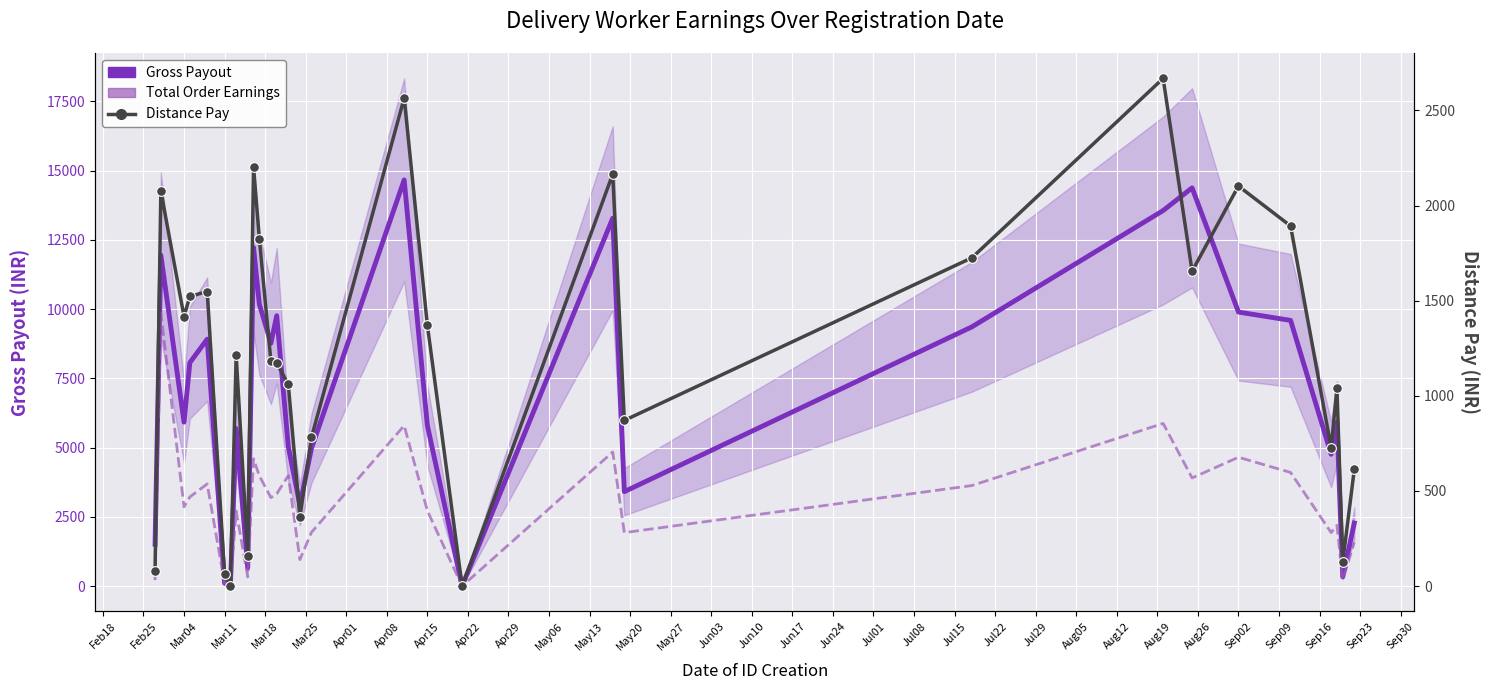

List the series in order of their peak value, highest first.

Gross Payout, Total Order Earnings, Distance Pay